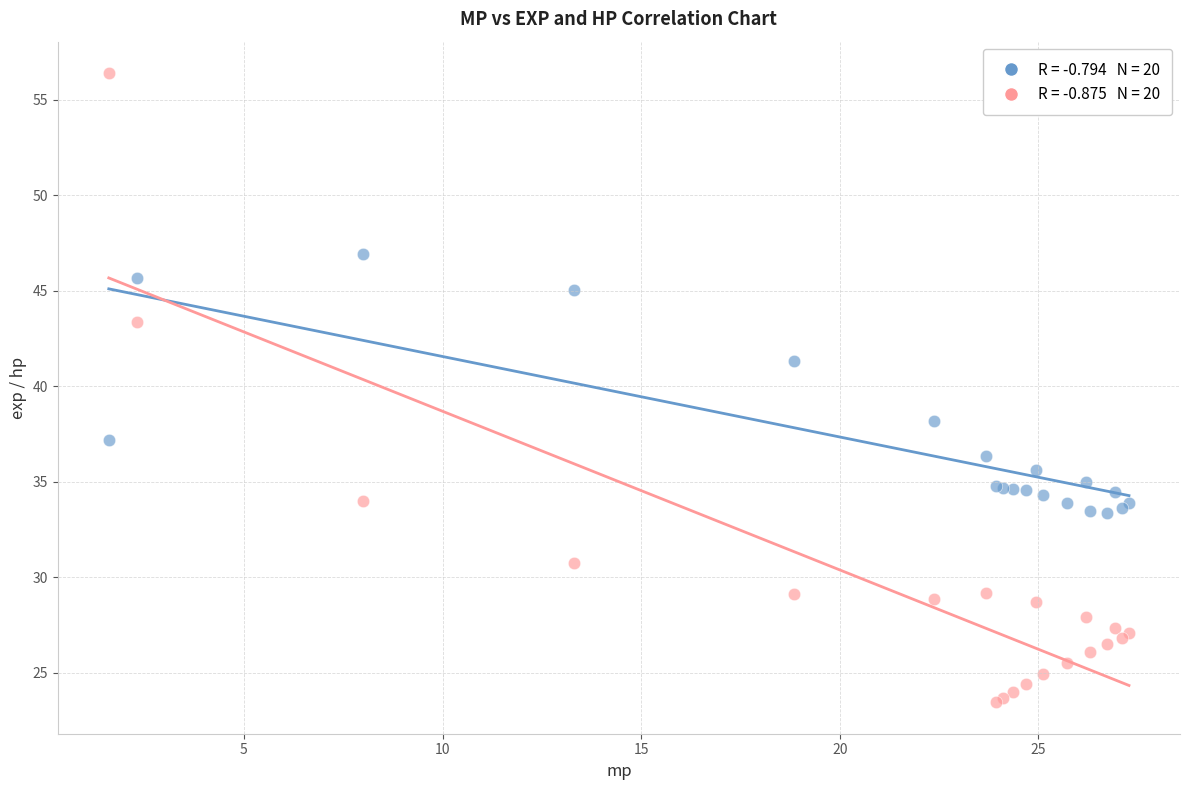

Across all series, what Y value is closest to 39?

38.2